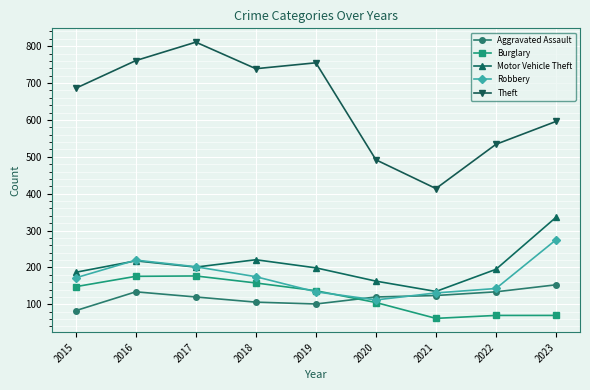

How many categories are shown in the chart?

9